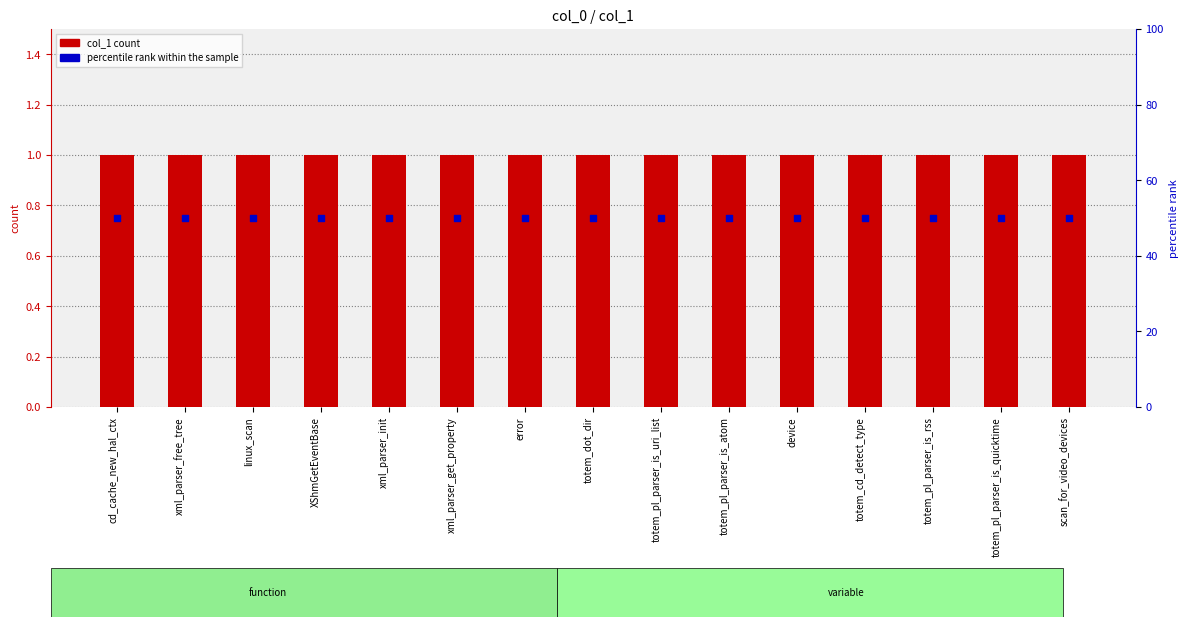

Which series contains the highest Y value?

percentile rank within the sample